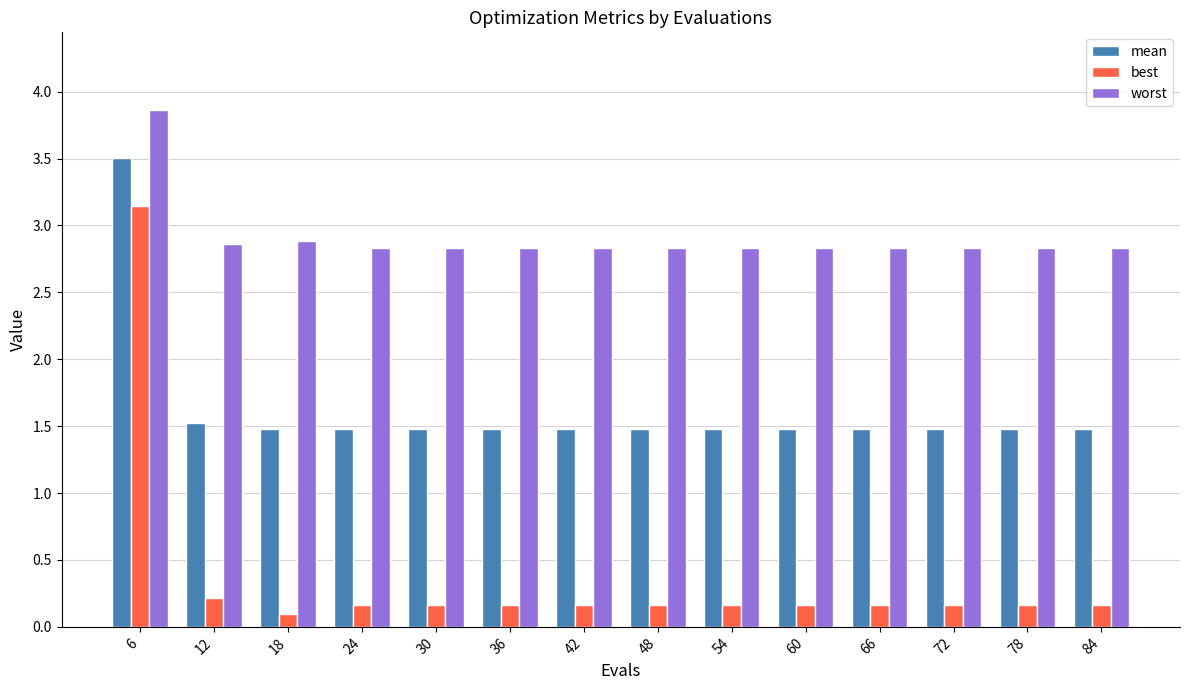

The value of mean at 78 is 1.5. True or false?

True